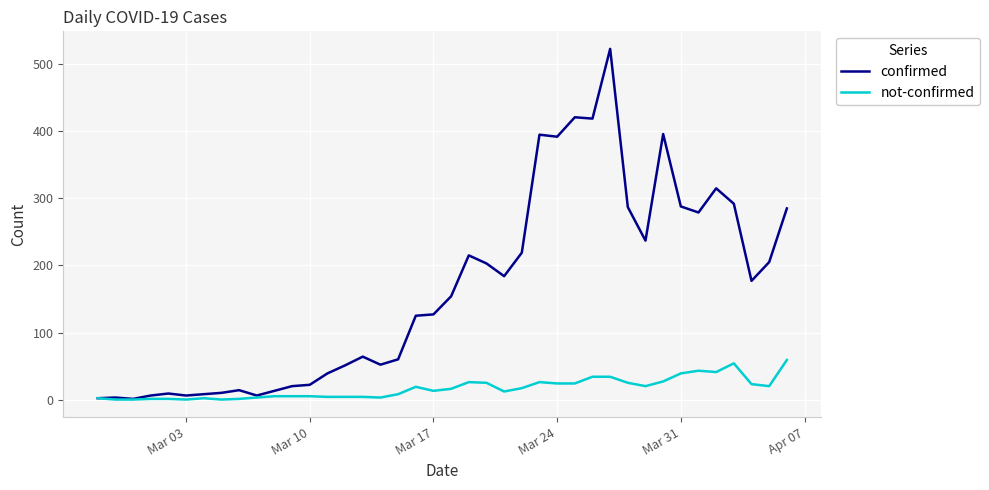

Which series has the largest total across all categories?

confirmed